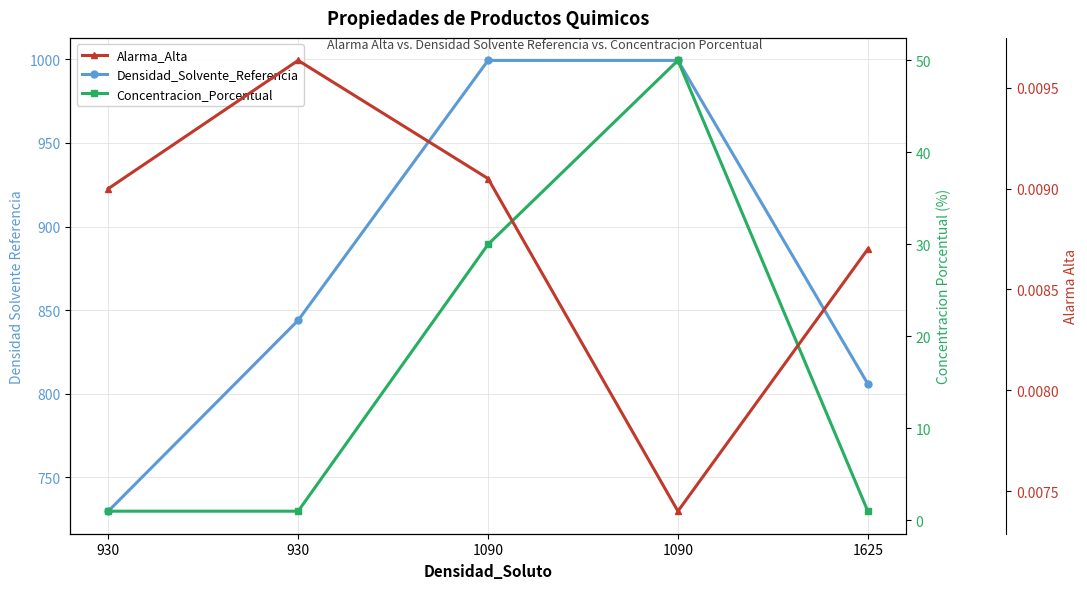

How many data points in Densidad_Solvente_Referencia are above 843?

3